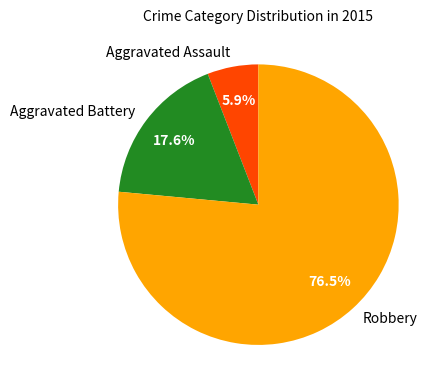

True or false: Aggravated Assault accounts for 1% of the total.

False